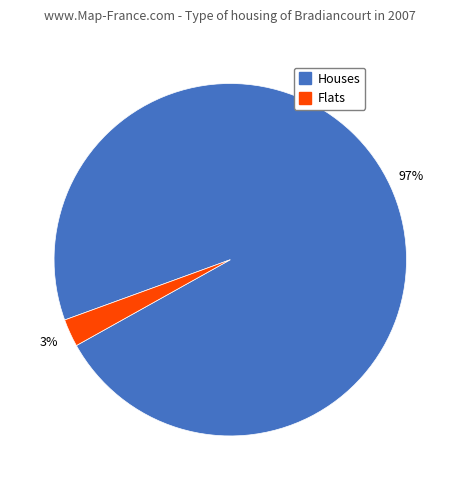

Is there any slice that represents more than half of the pie?

Yes